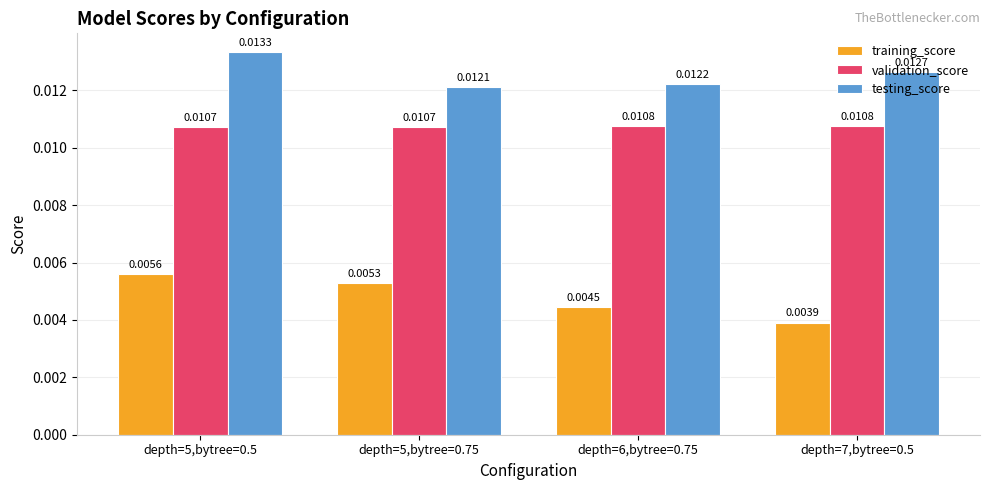

What is the label of the 1st bar from the left?

depth=5,bytree=0.5